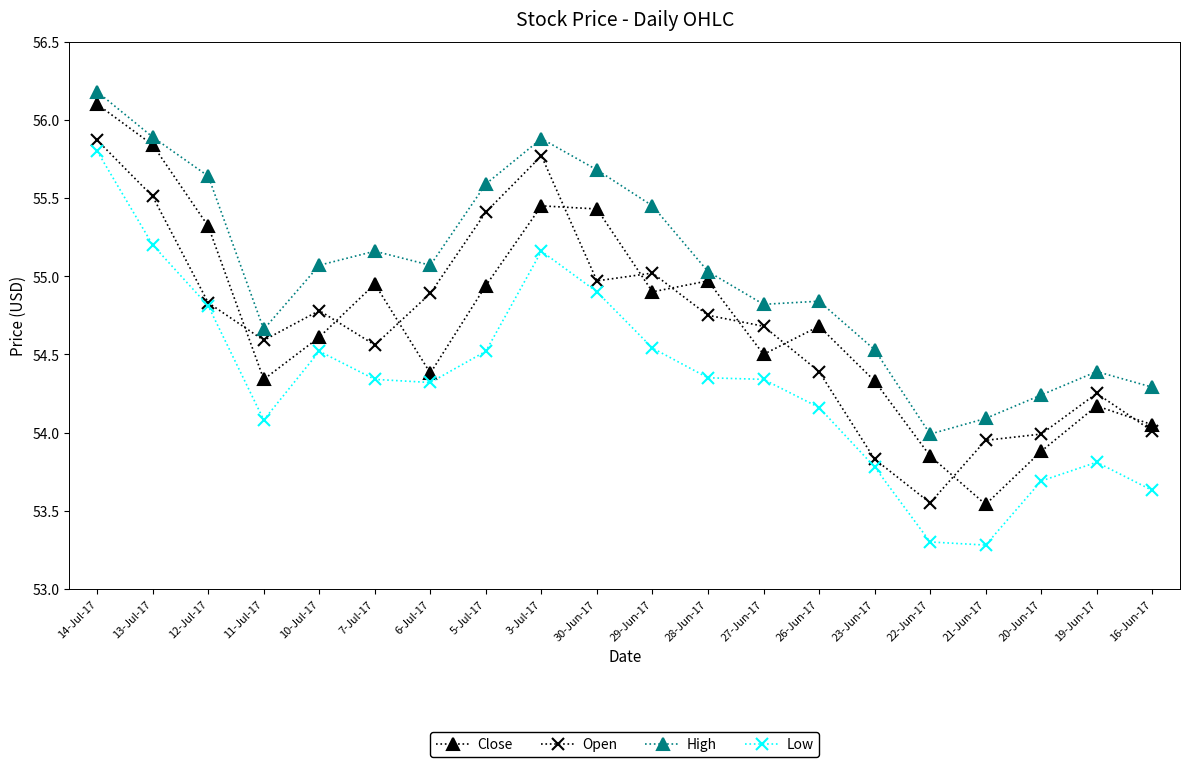

How many values in the Close series are below 54?

3